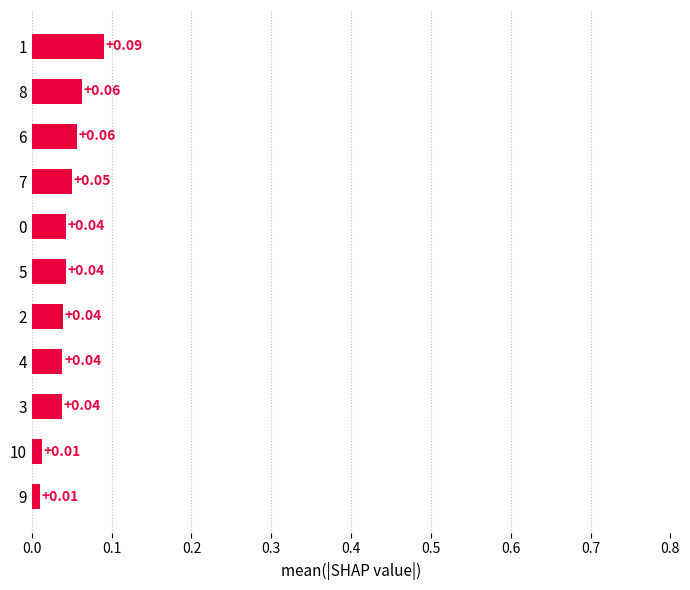

What is the sum of all values?

0.5